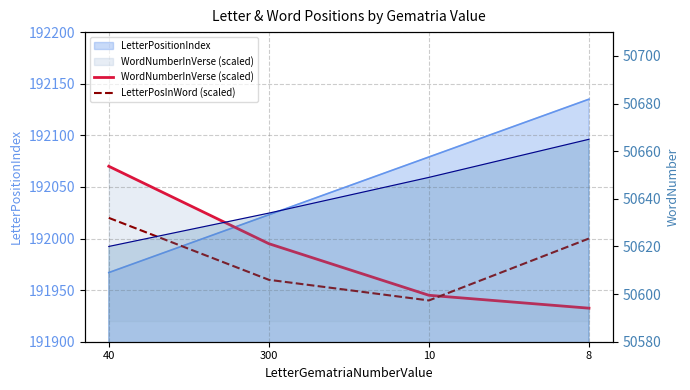

True or false: LetterPosInWord (scaled) and WordNumberInVerse (scaled) intersect in this chart.

True